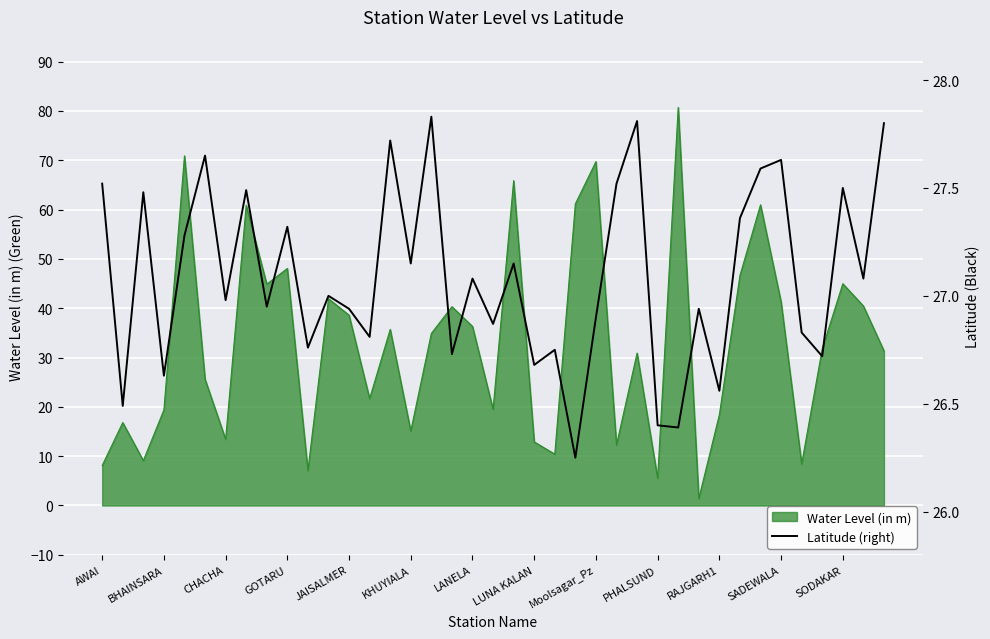

What position from the left is 20?

21